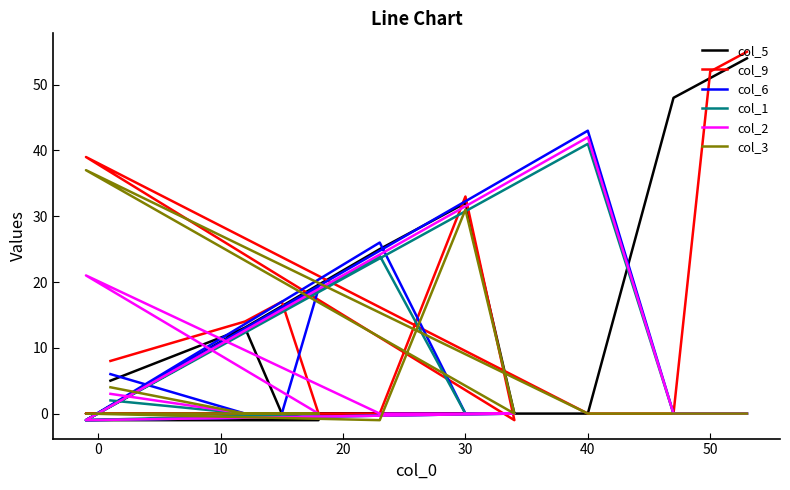

How many values in col_3 are above zero?

3